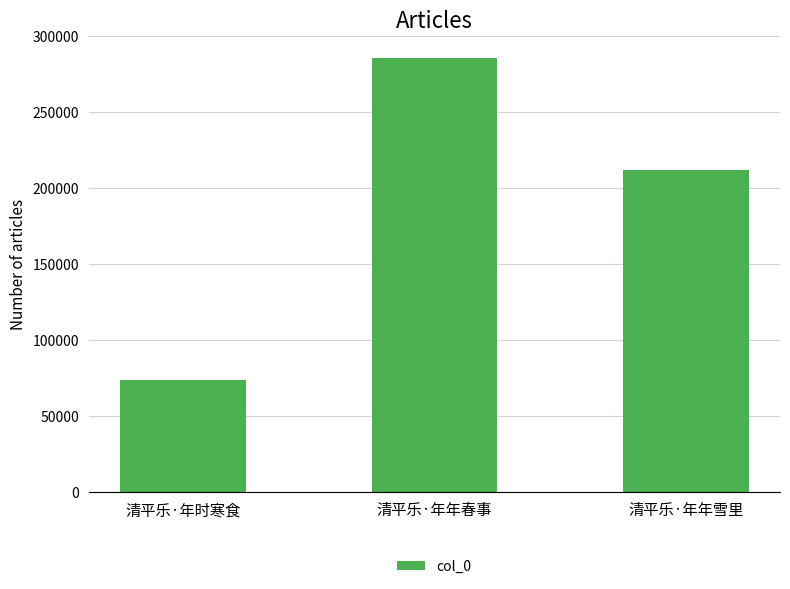

How many categories are shown in the chart?

3